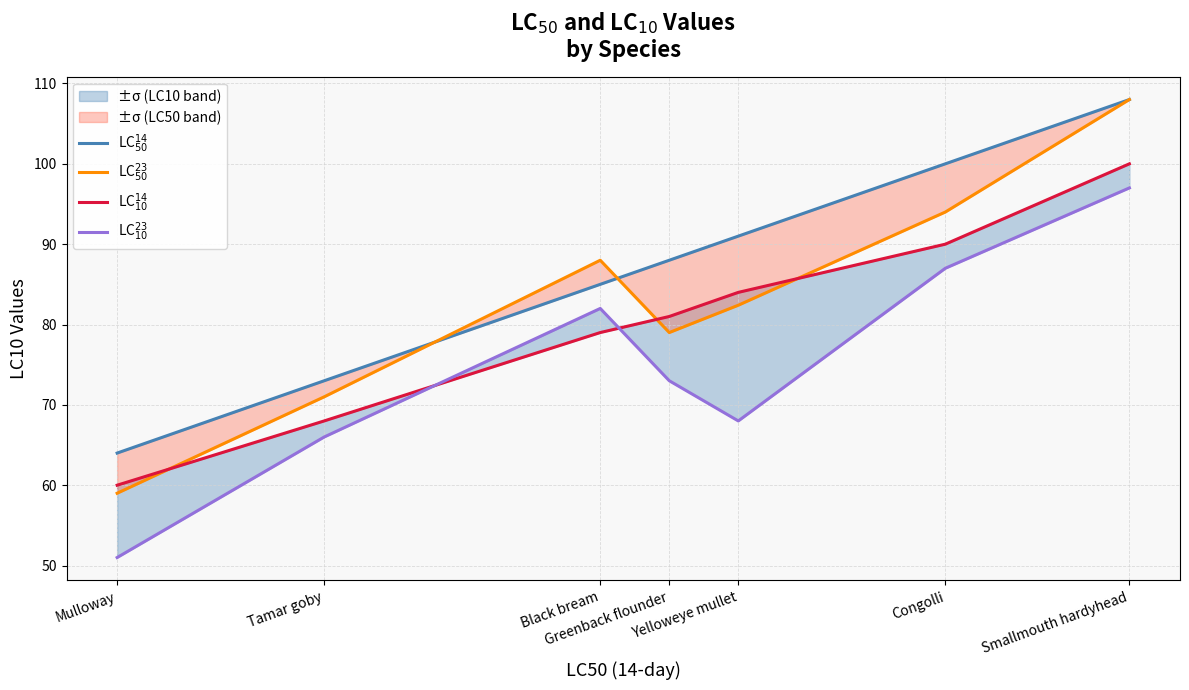

At which category does LC$^{23}_{50}$ reach its first local valley?

Greenback flounder